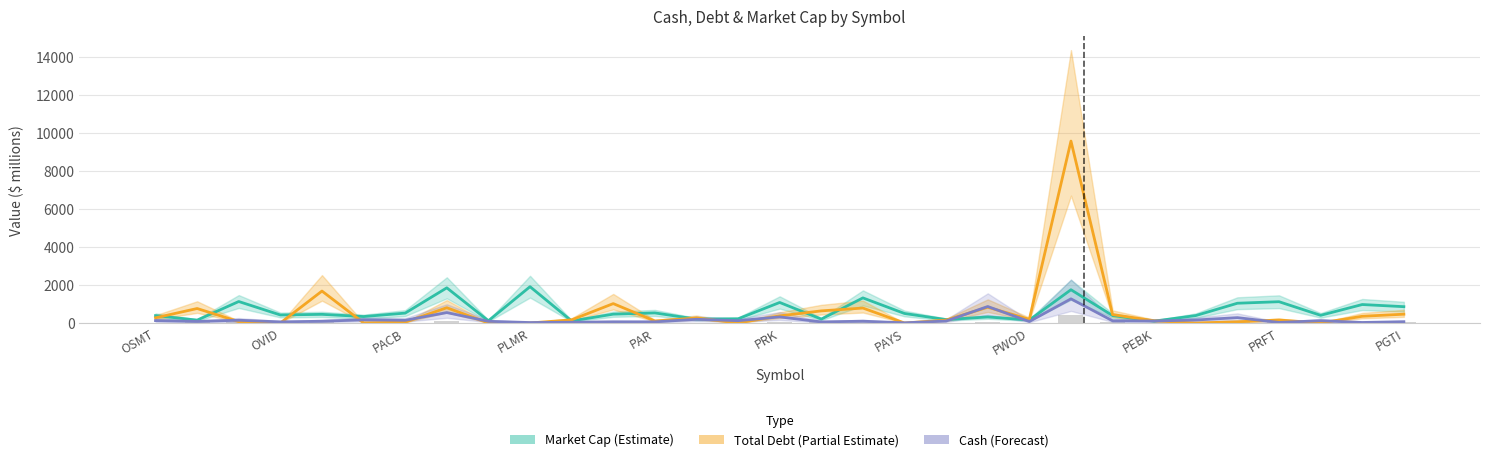

What is the total value across all series at 16?

899.7